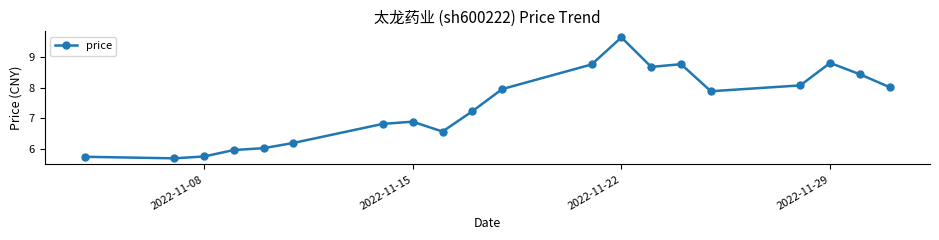

What is the sum of all values?

147.9